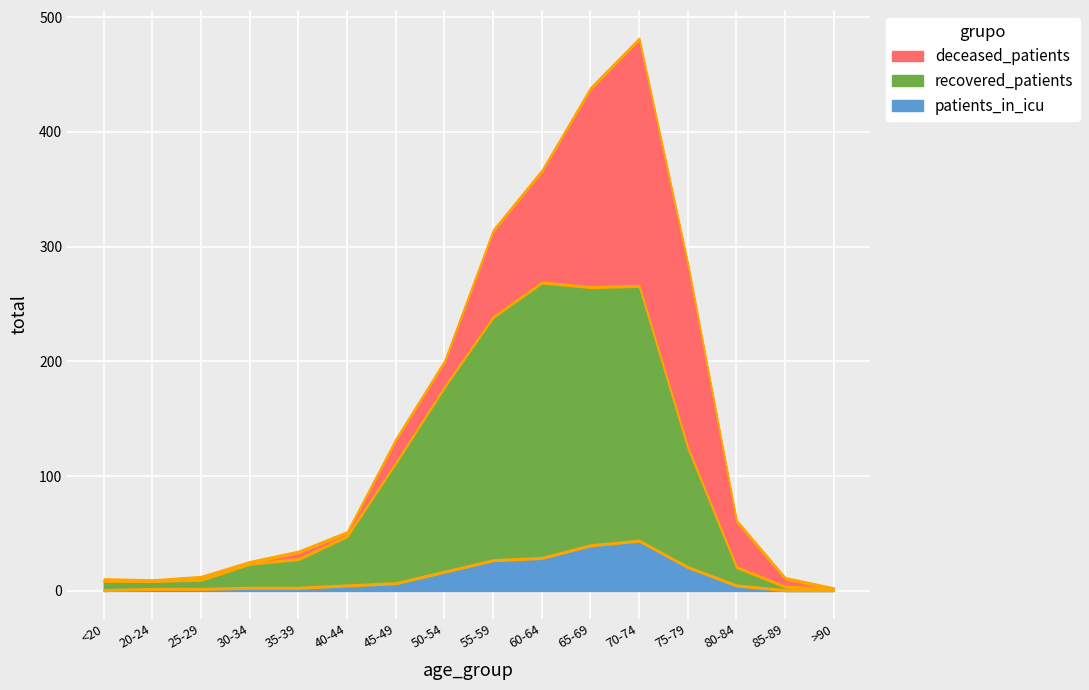

In deceased_patients, how many points are higher than both neighbors (excluding endpoints)?

3